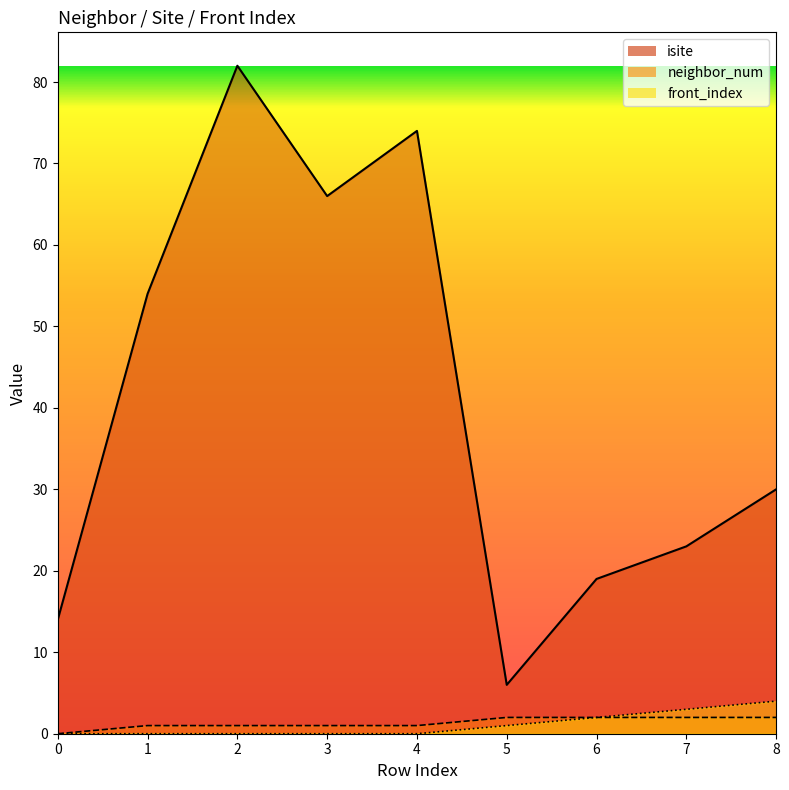

What is the difference between the highest and lowest values at 1?

54